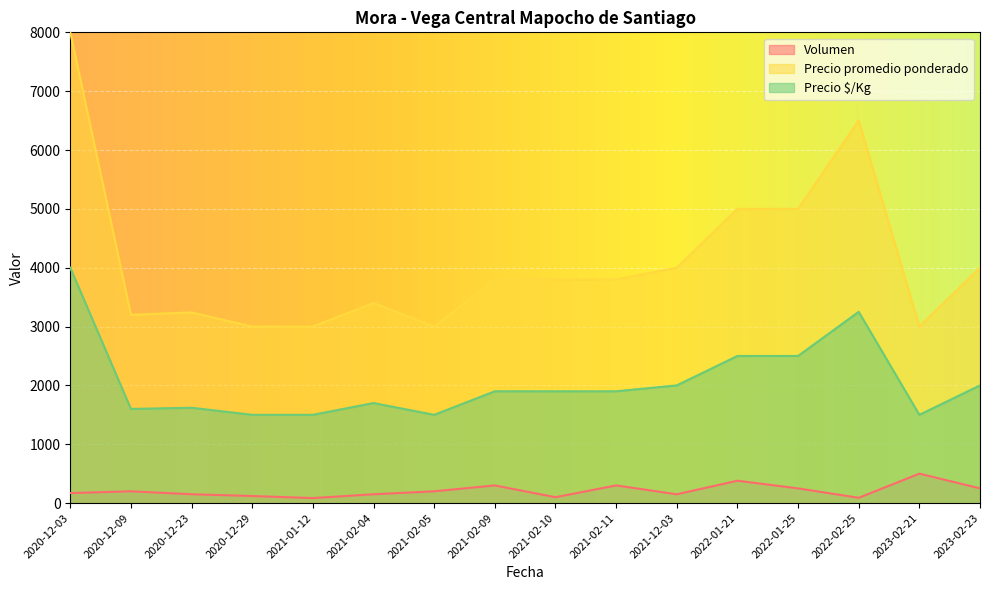

What position from the right is 2020-12-29?

13